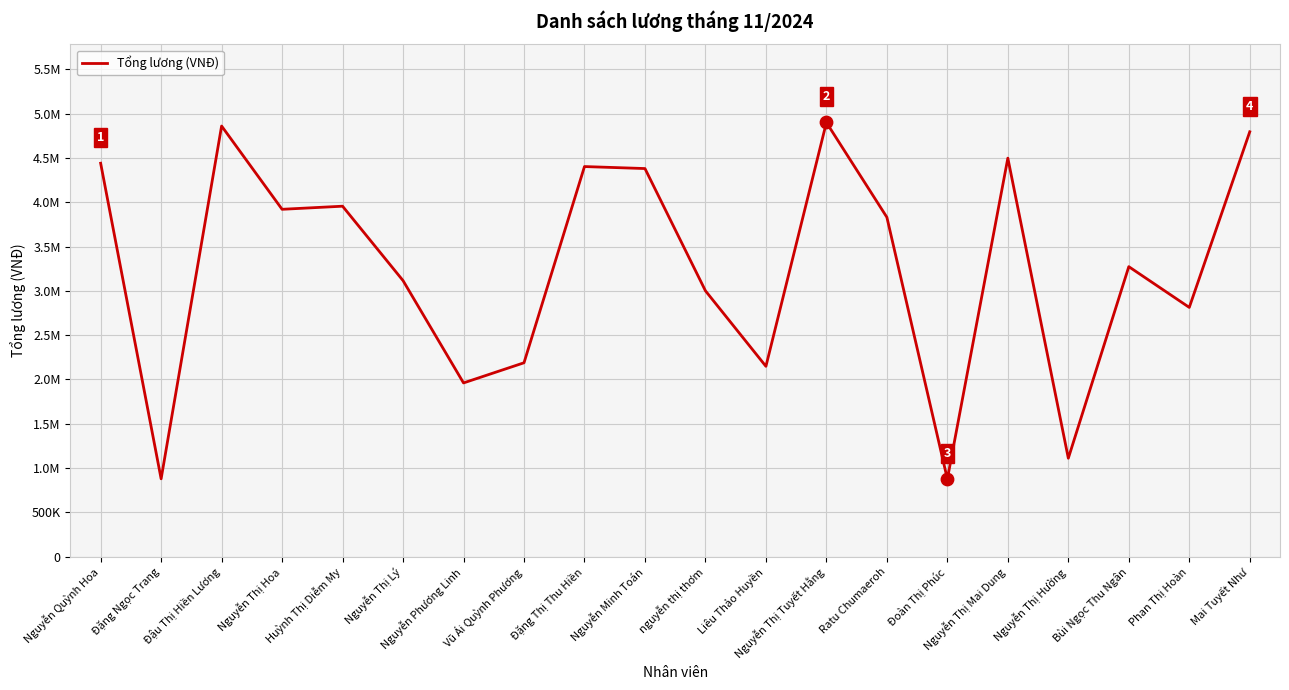

Approximately how many times larger is the value at Nguyễn Quỳnh Hoa compared to Đậu Thị Hiền Lương?

0.9